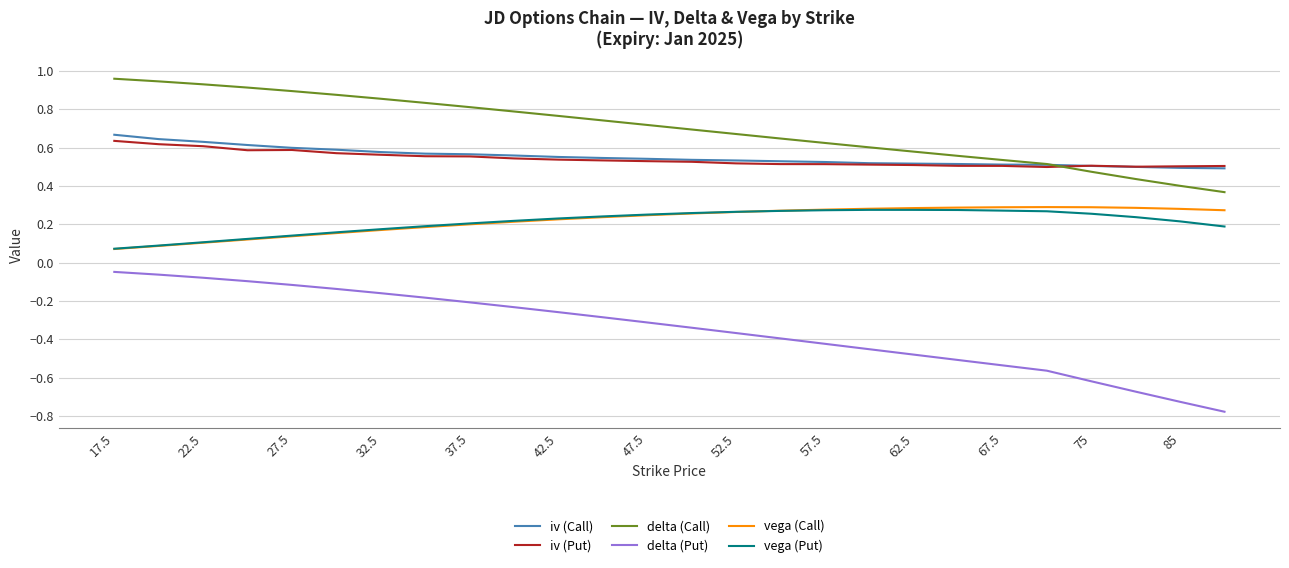

True or false: vega (Put) and delta (Call) cross at least once.

False